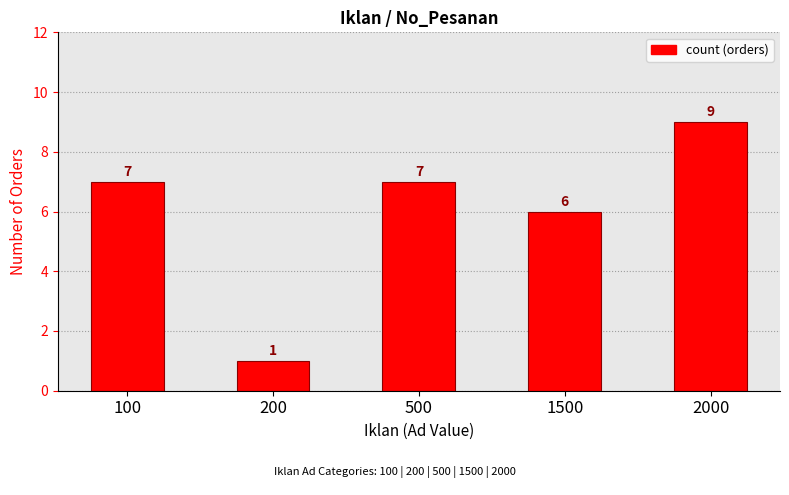

What is the average value?

6